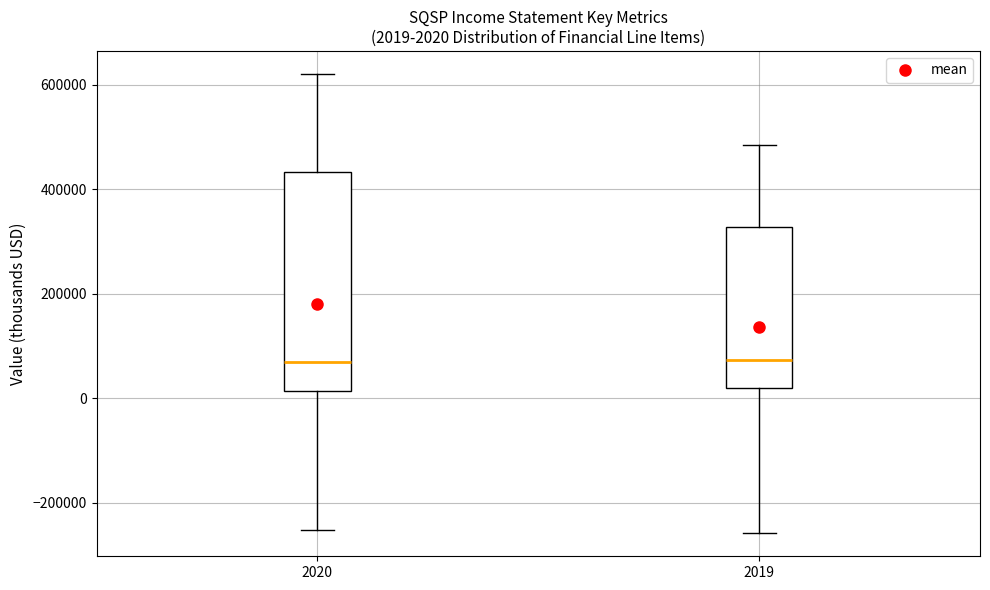

Which box is the tallest, from its lower edge to its upper edge?

2020